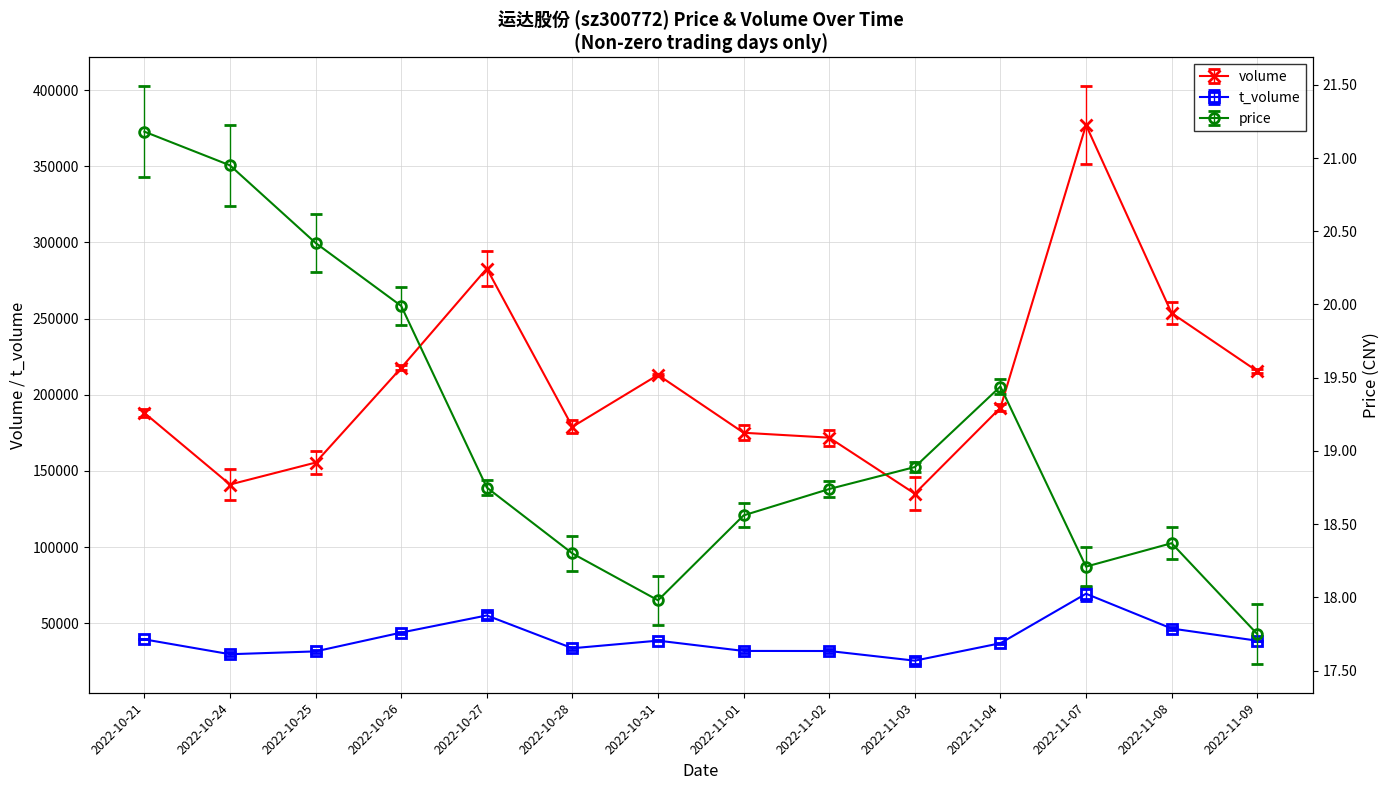

What is the minimum value for t_volume?

25458.0